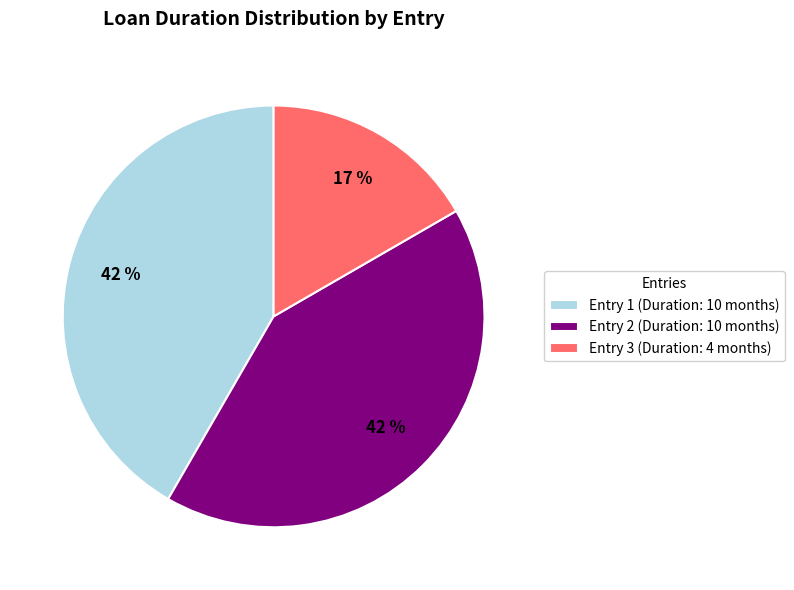

Combined, do Entry 1 (Duration: 10 months) and Entry 2 (Duration: 10 months) account for over 50%?

Yes